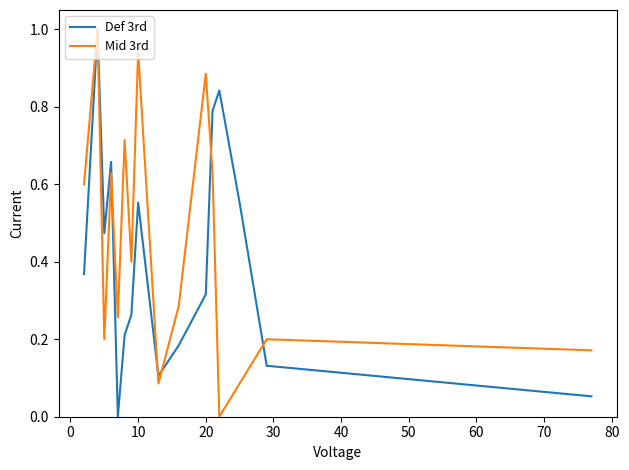

What is the maximum value shown in the chart?

1.0